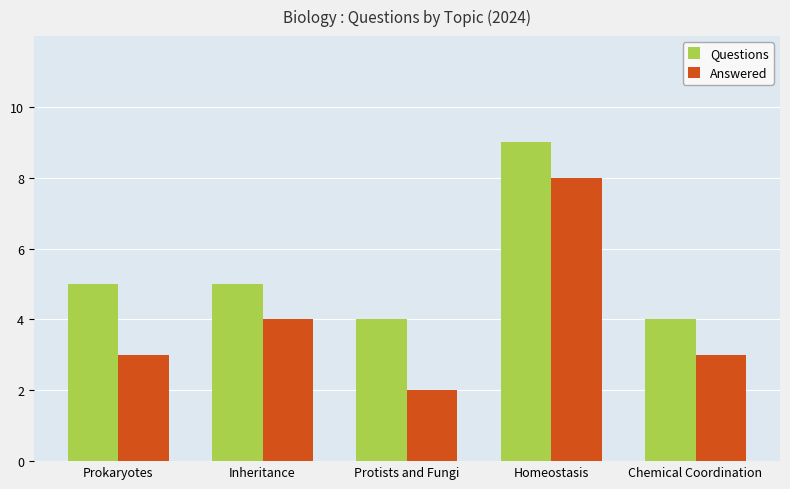

What is the difference between the Questions values at Protists and Fungi and Prokaryotes?

1